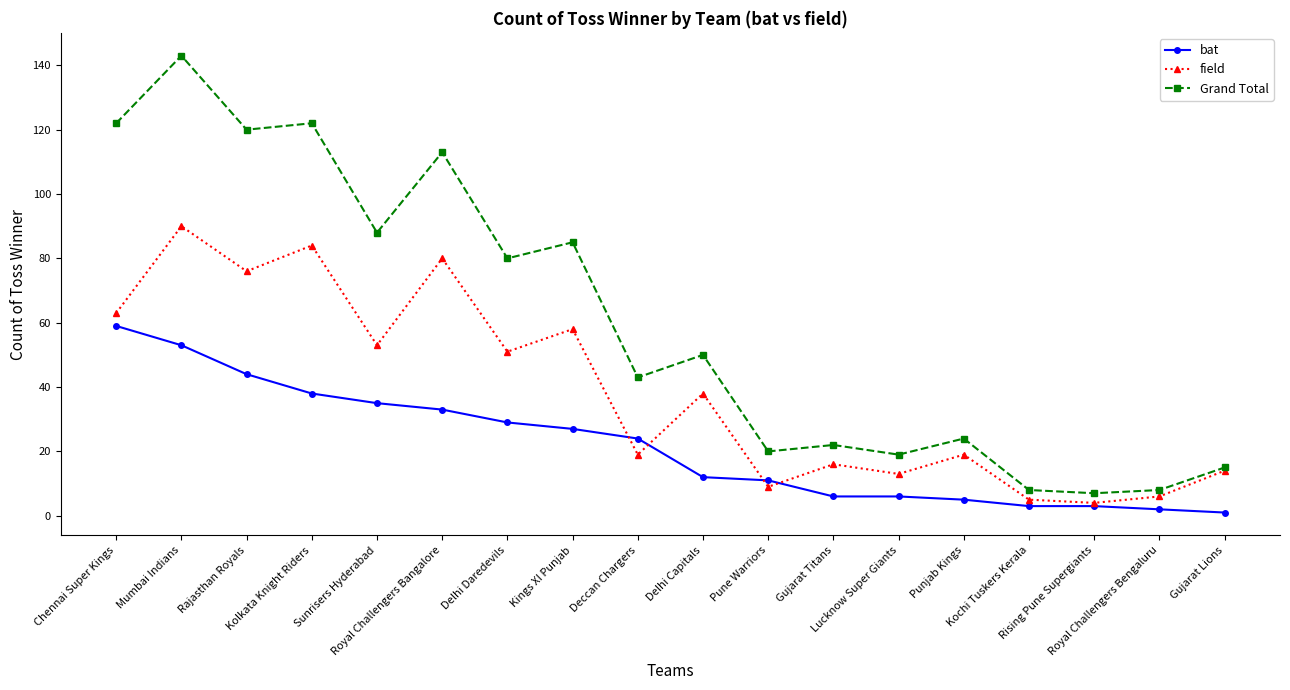

True or false: bat and Grand Total intersect in this chart.

False